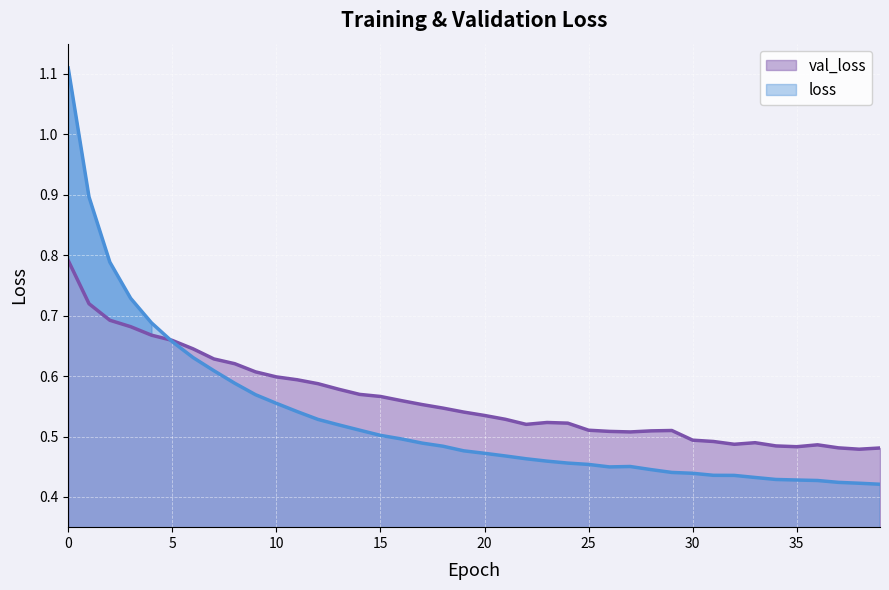

Count the loss values in the range 0 to 1.

39